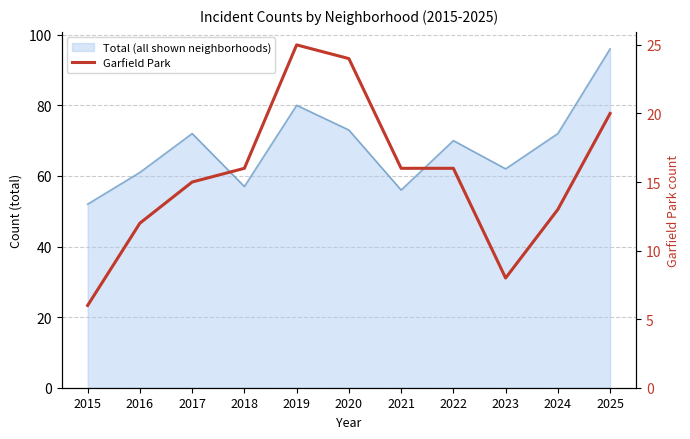

What is the value of the 10th point from the left?

13